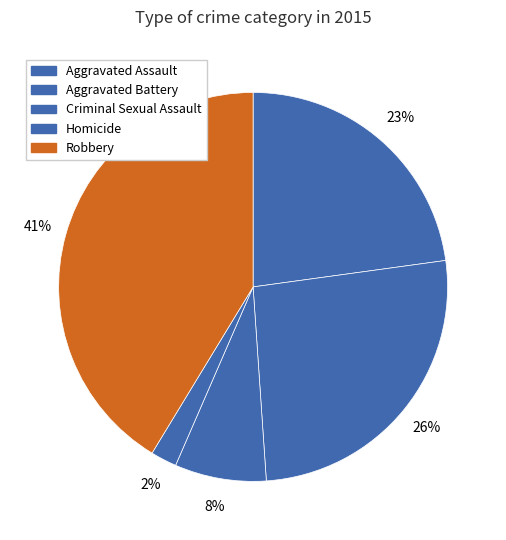

What percentage is the Aggravated Battery slice, to the nearest percent?

26%